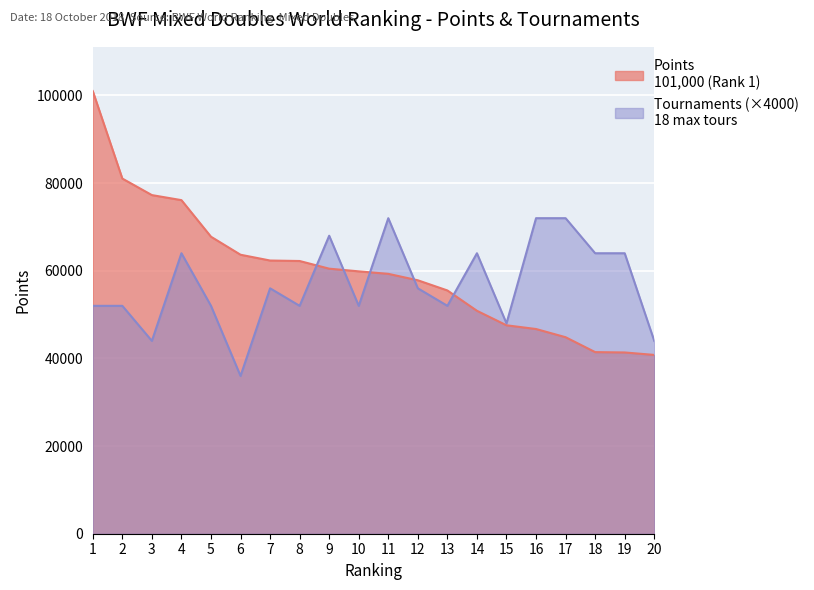

Read the Points value at 13.

55510